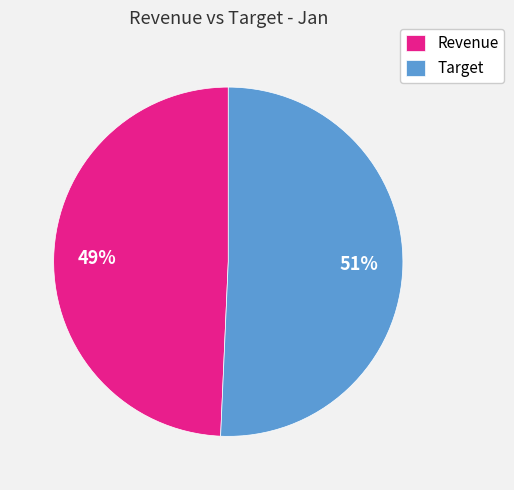

Is the sum of Revenue and Target greater than half?

Yes